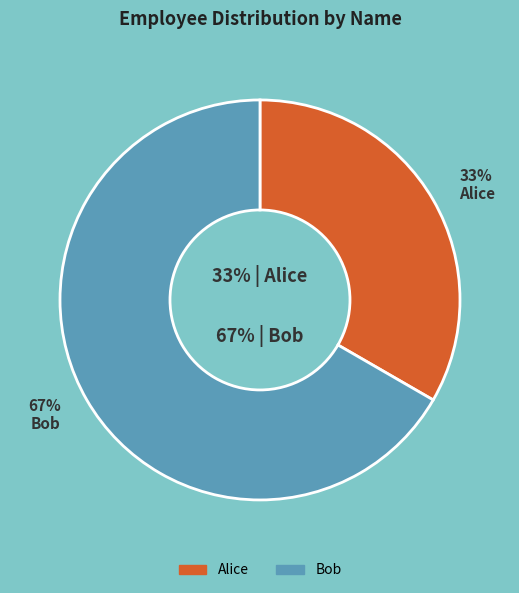

Is it true that Bob is 58% of the pie?

False